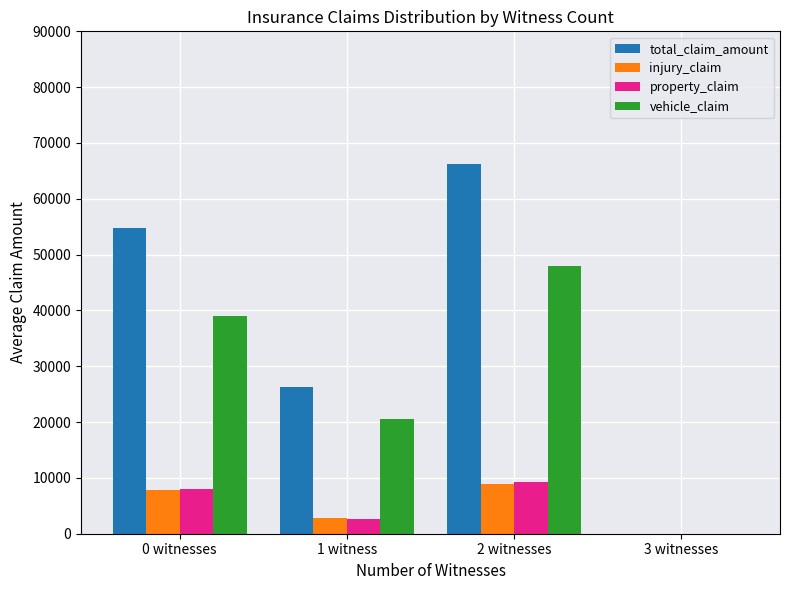

Reading left to right, list all the values displayed in this chart.

total_claim_amount: 54698.6	26220.0	66241.1	0.0
injury_claim: 7761.4	2882.5	8915.6	0.0
property_claim: 7938.6	2720.0	9303.3	0.0
vehicle_claim: 38998.6	20617.5	48022.2	0.0